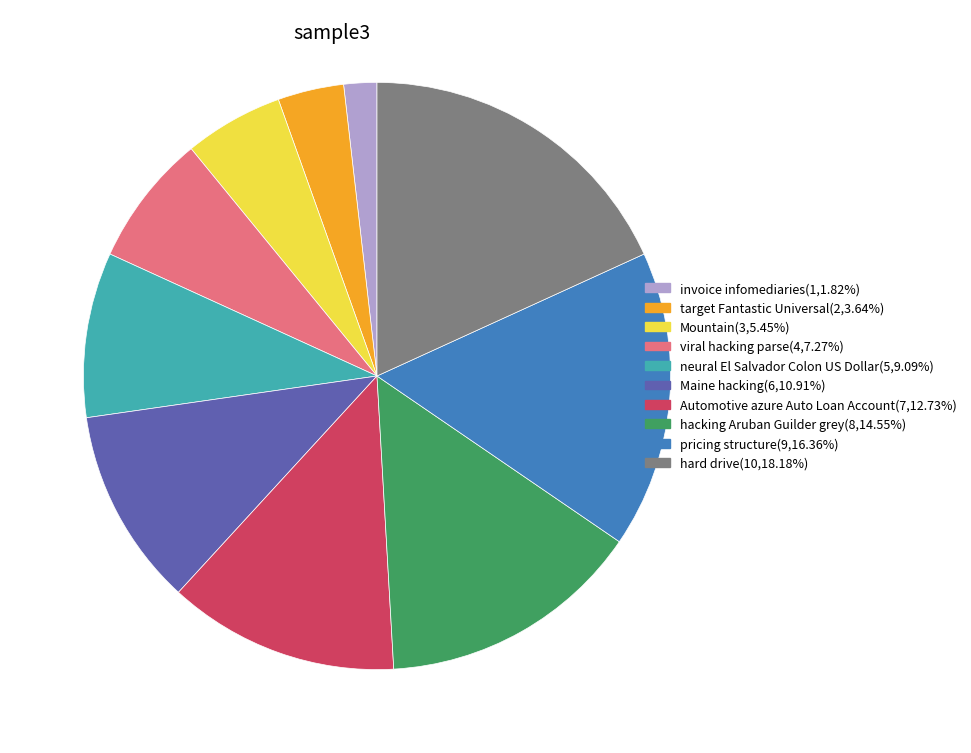

What is the ratio of the value at viral hacking parse(4,7.27%) to the value at pricing structure(9,16.36%)?

0.4